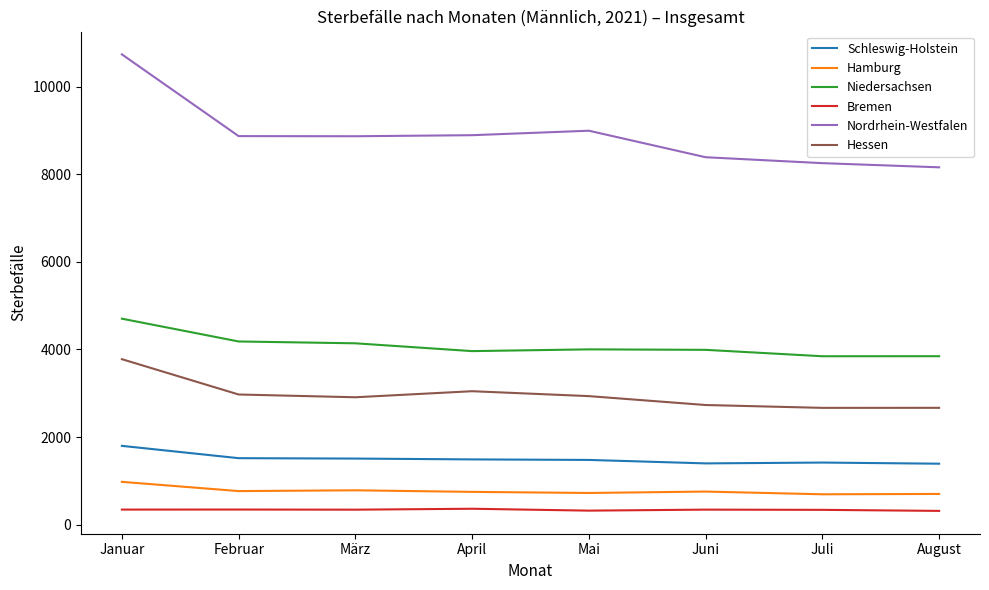

Count the number of data series in this chart.

6